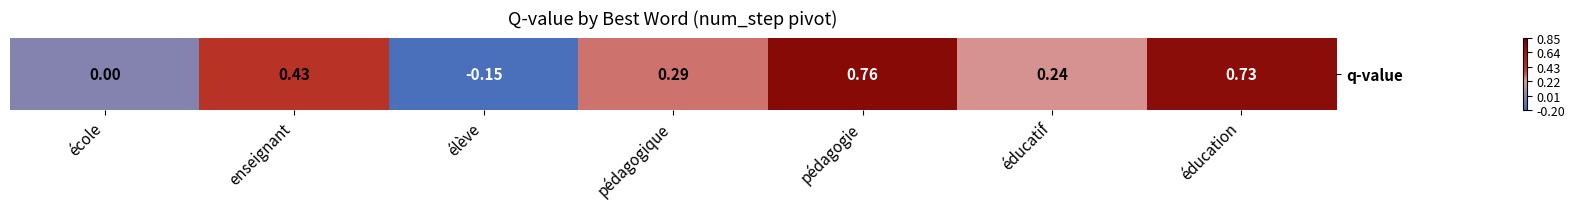

Between école and éducation, which is larger?

éducation